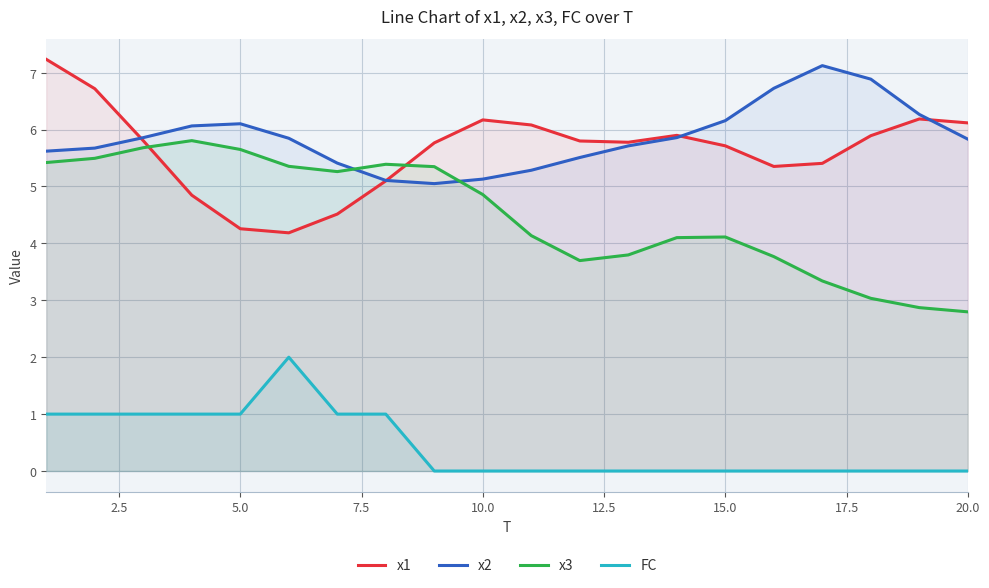

What is the total value across all series at 5.0?

17.0